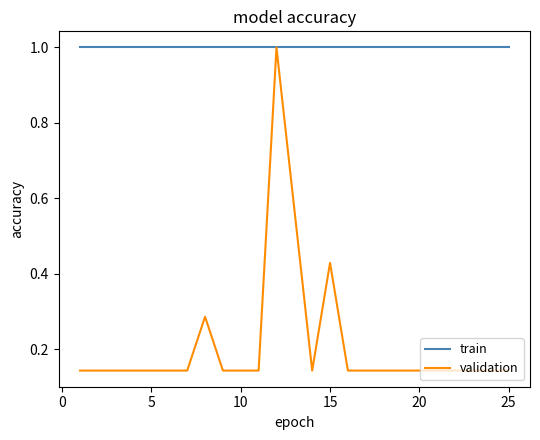

What is the lowest value of the train series?

1.0